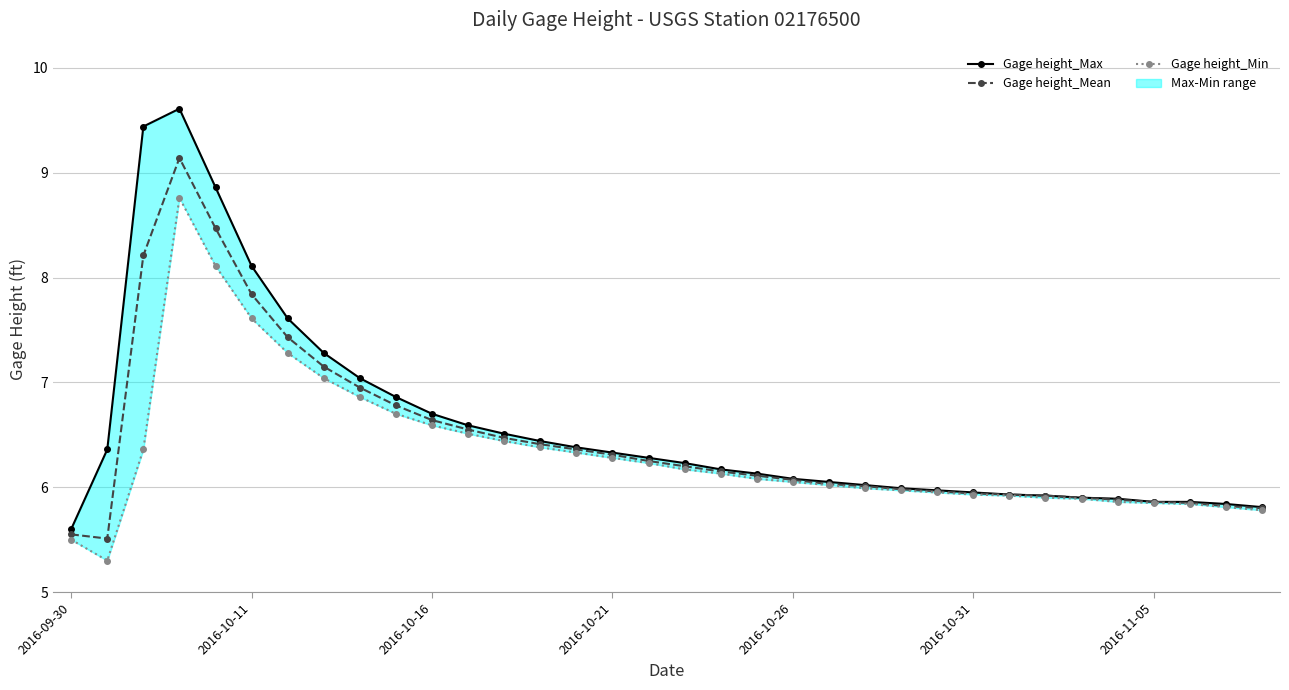

Reading left to right, transcribe all the data shown in this chart.

Gage height_Max: 5.6	6.4	9.4	9.6	8.9	8.1	7.6	7.3	7.0	6.9	6.7	6.6	6.5	6.4	6.4	6.3	6.3	6.2	6.2	6.1	6.1	6.0	6.0	6.0	6.0	6.0	5.9	5.9	5.9	5.9	5.9	5.9	5.8	5.8
Gage height_Mean: 5.5	5.5	8.2	9.1	8.5	7.8	7.4	7.2	7.0	6.8	6.6	6.5	6.5	6.4	6.4	6.3	6.2	6.2	6.2	6.1	6.1	6.0	6.0	6.0	6.0	5.9	5.9	5.9	5.9	5.9	5.9	5.8	5.8	5.8
Gage height_Min: 5.5	5.3	6.4	8.8	8.1	7.6	7.3	7.0	6.9	6.7	6.6	6.5	6.4	6.4	6.3	6.3	6.2	6.2	6.1	6.1	6.0	6.0	6.0	6.0	6.0	5.9	5.9	5.9	5.9	5.9	5.8	5.8	5.8	5.8